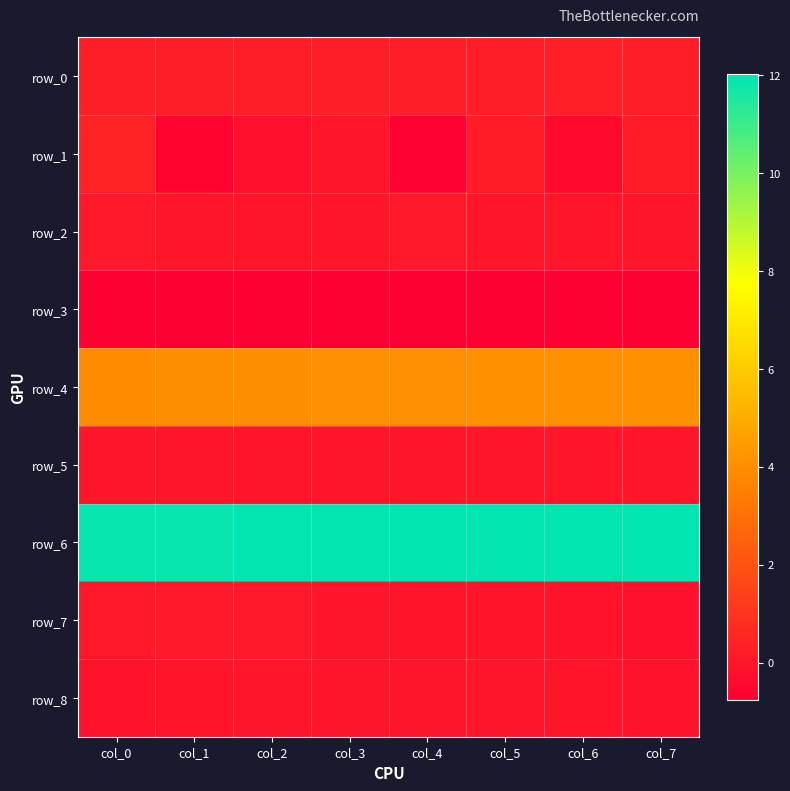

The row_8 series shows -0.1 at col_1. True or false?

False